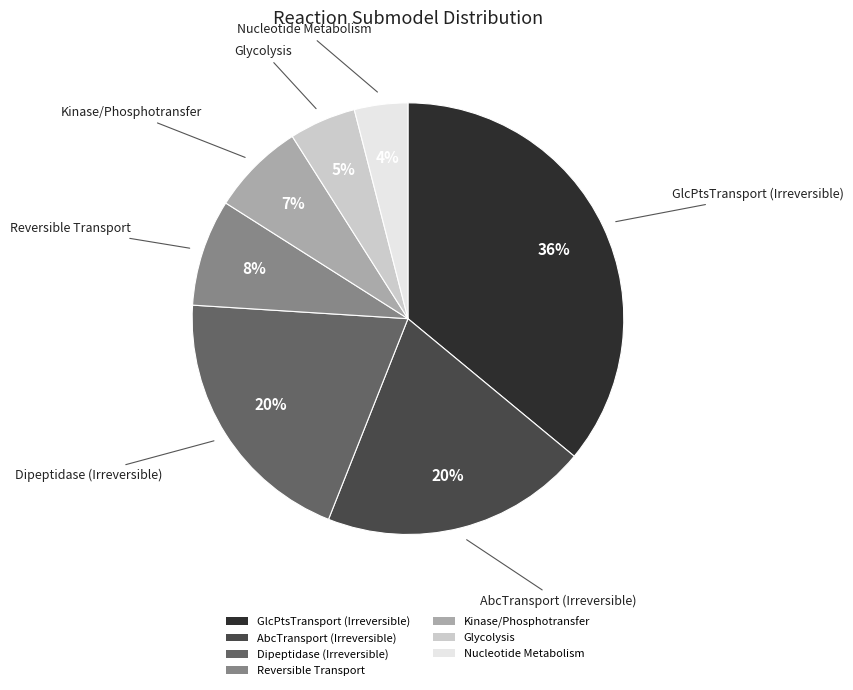

Do Nucleotide Metabolism and GlcPtsTransport (Irreversible) together represent more than half of the pie?

No